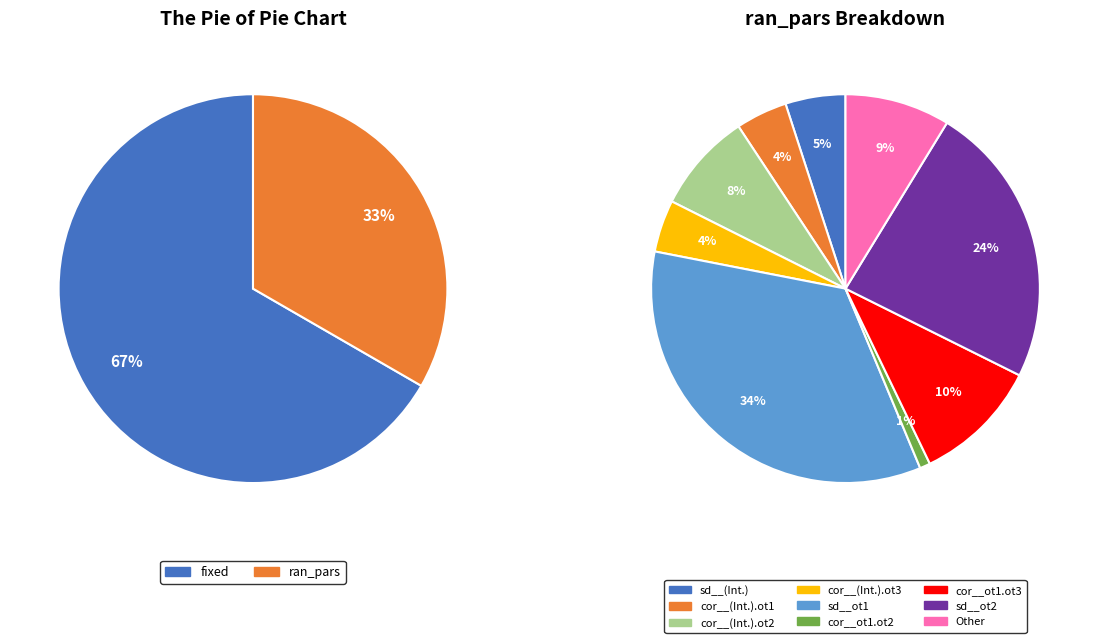

Does fixed represent more than half of the total?

Yes